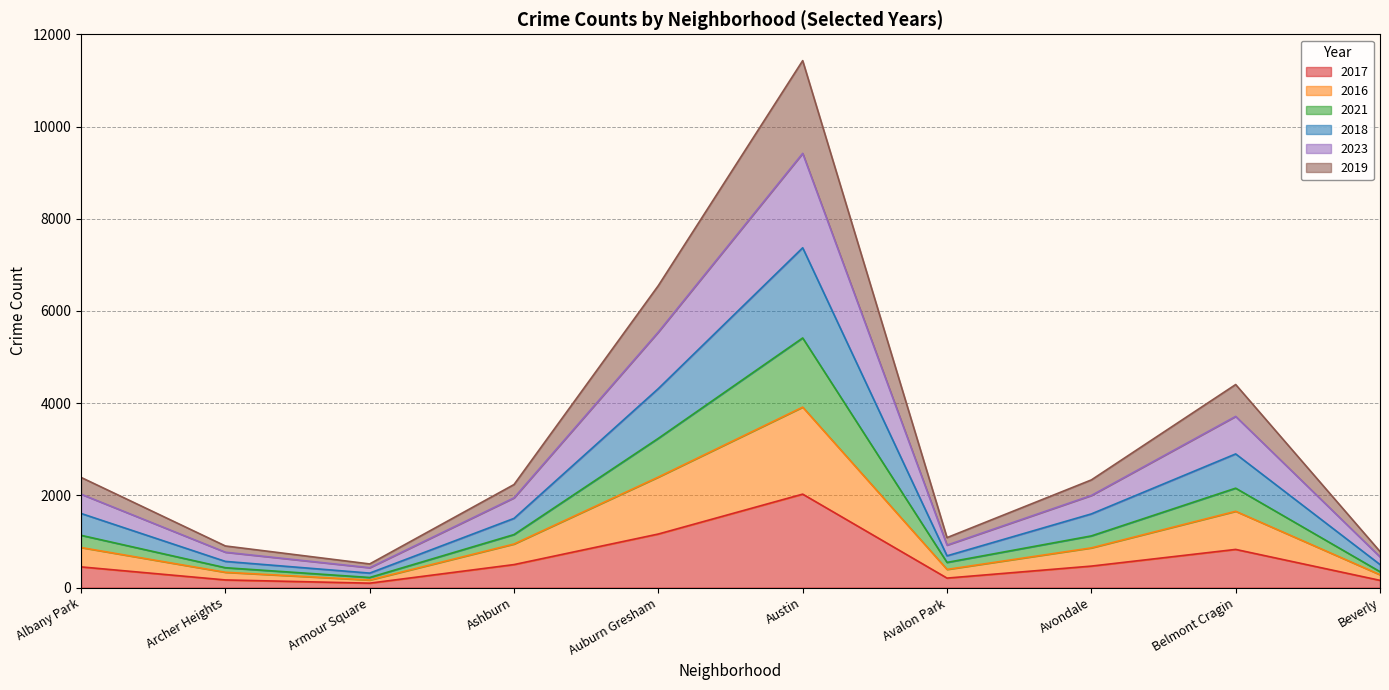

Is it true that 2017 equals 449 at Albany Park?

True